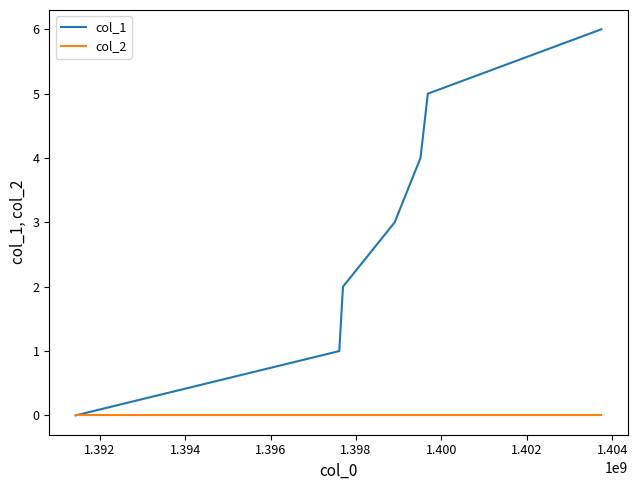

What is the greatest value displayed?

6